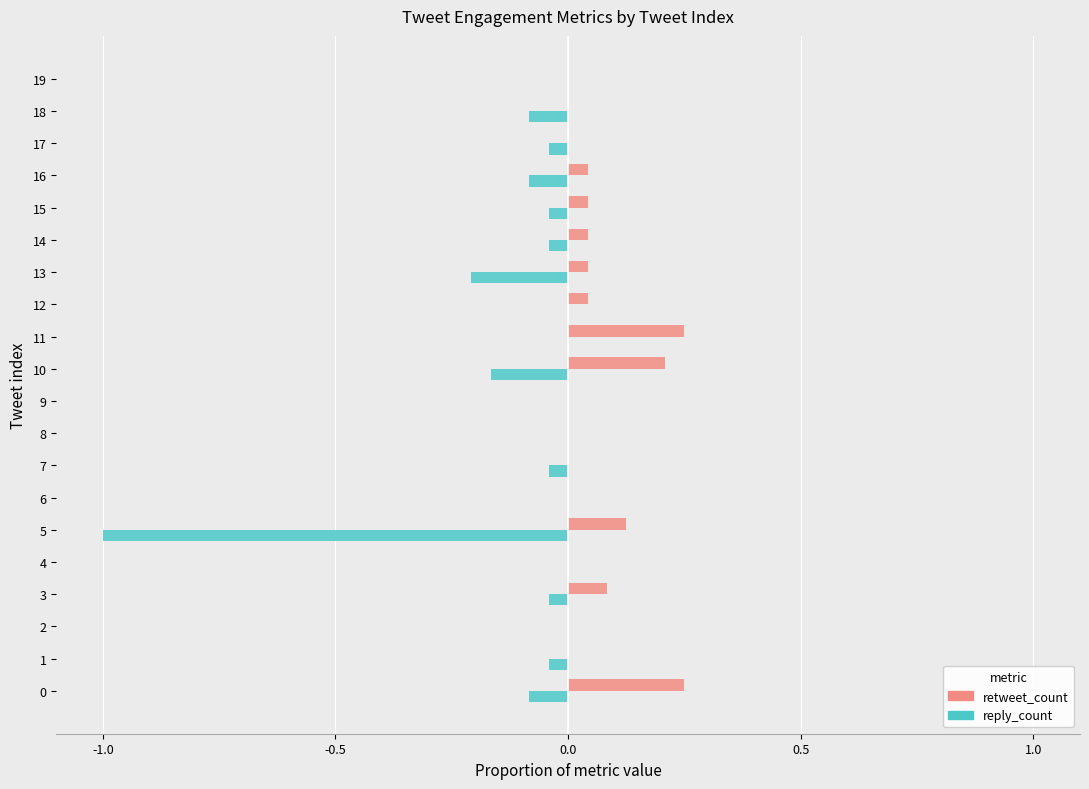

The retweet_count series shows 0.0 at 12. True or false?

True